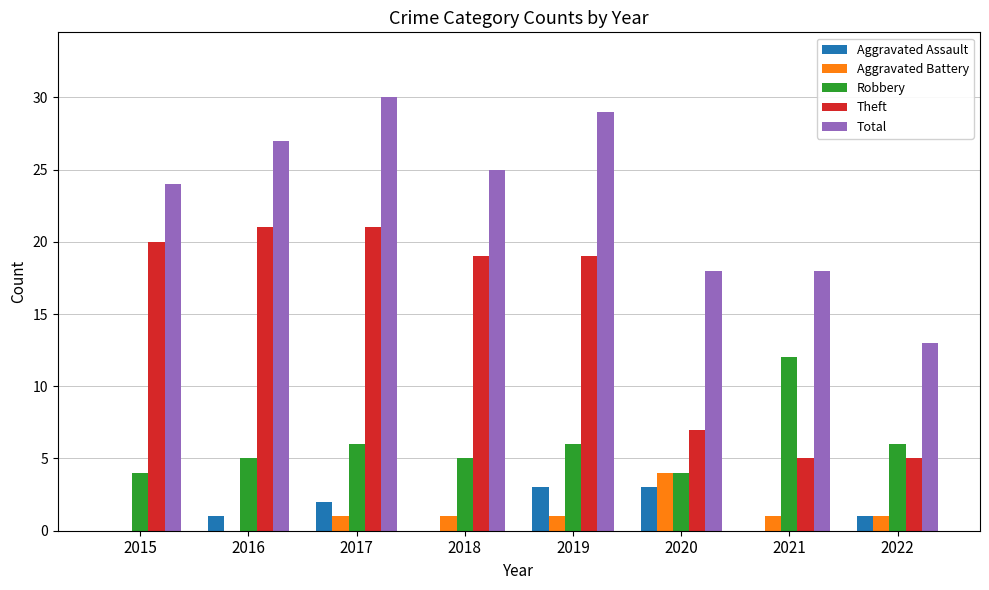

Is it true that Theft equals 5 at 2022?

True